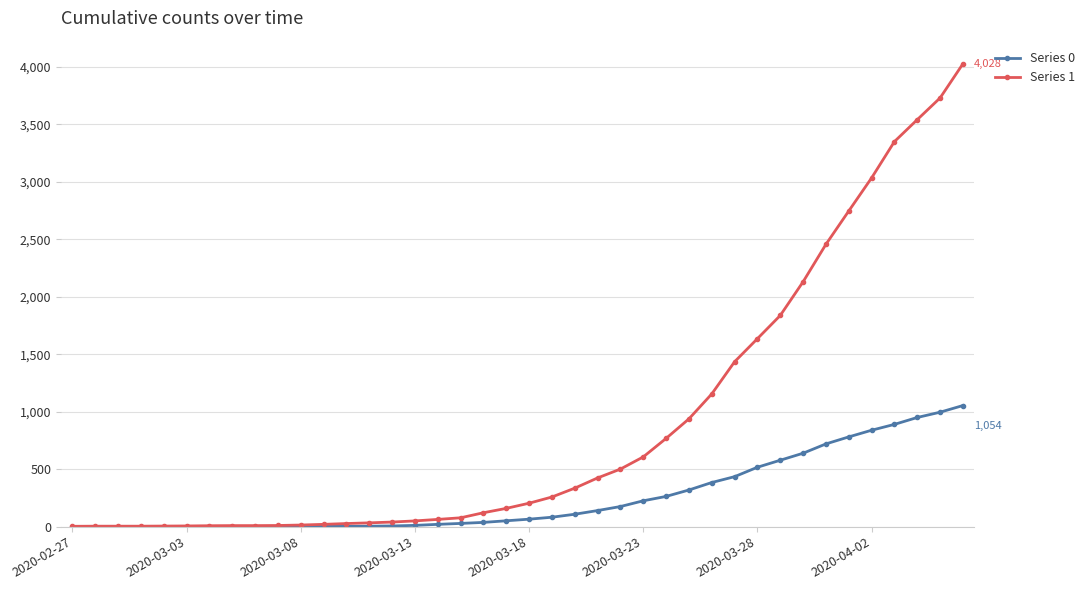

Which series has the largest range (max minus min)?

Series 1